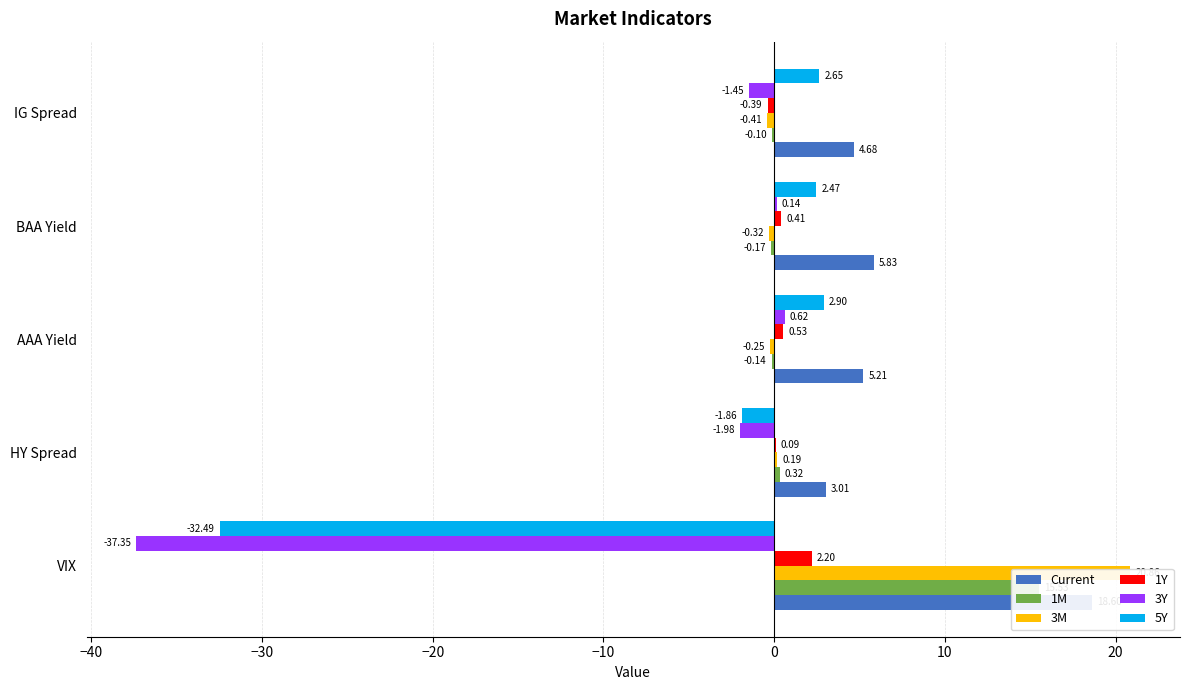

Which series has the widest spread of values?

3Y